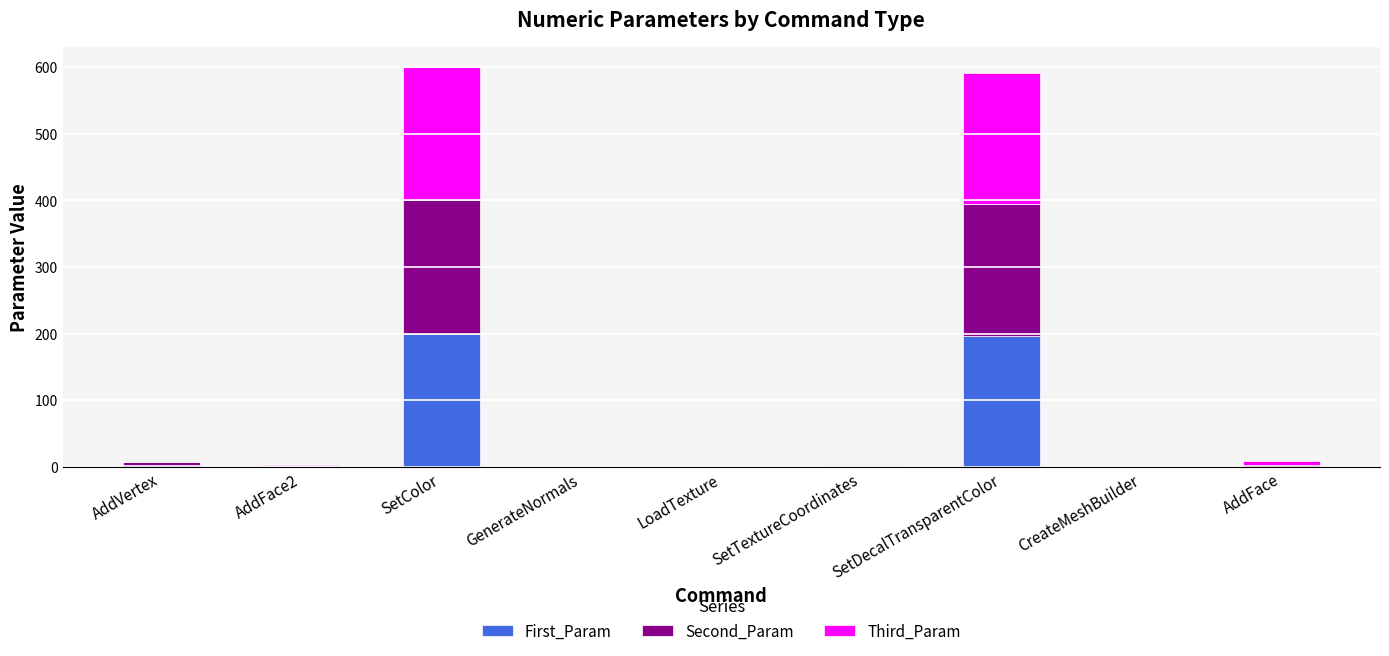

How many data points does each series have?

9